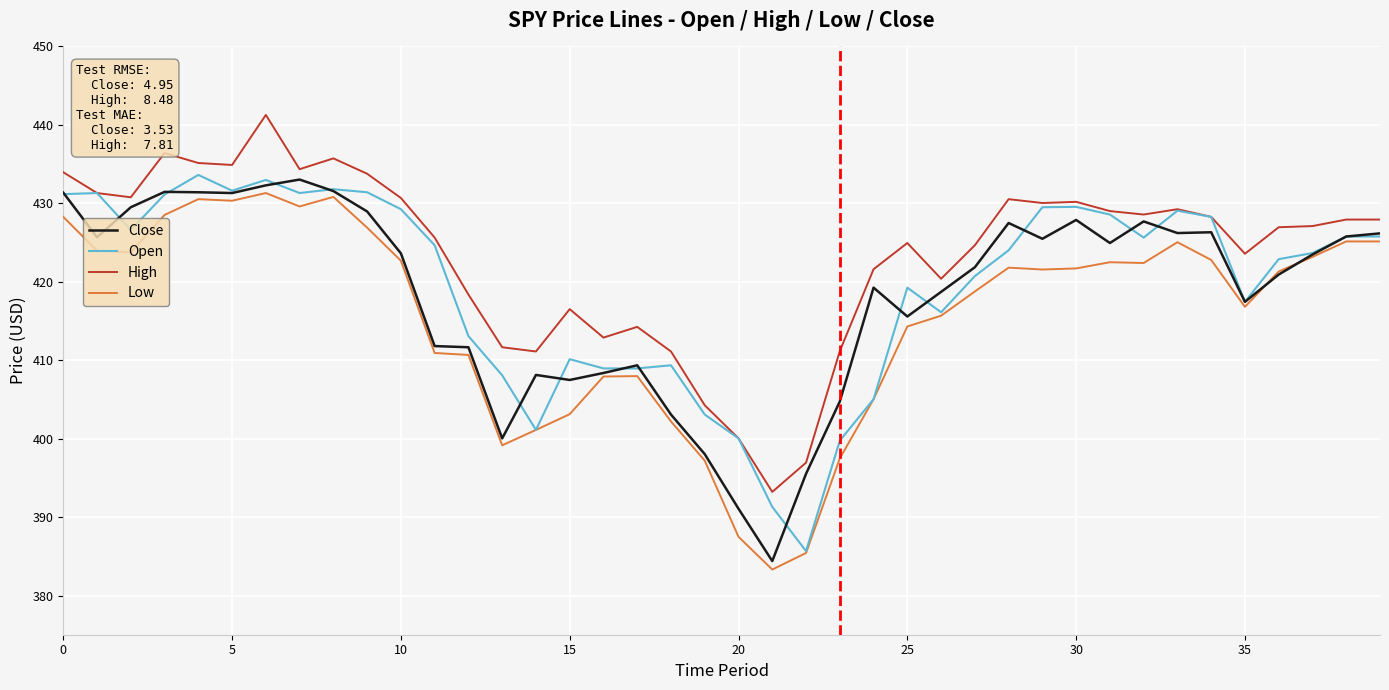

Which series has the largest total across all categories?

High